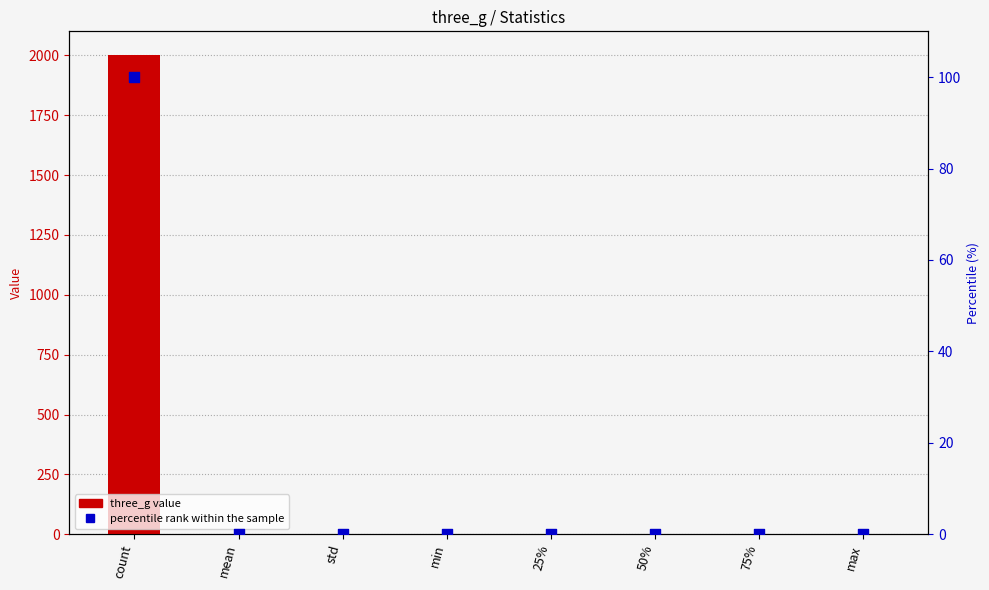

At which category is the sum across all series the highest?

count